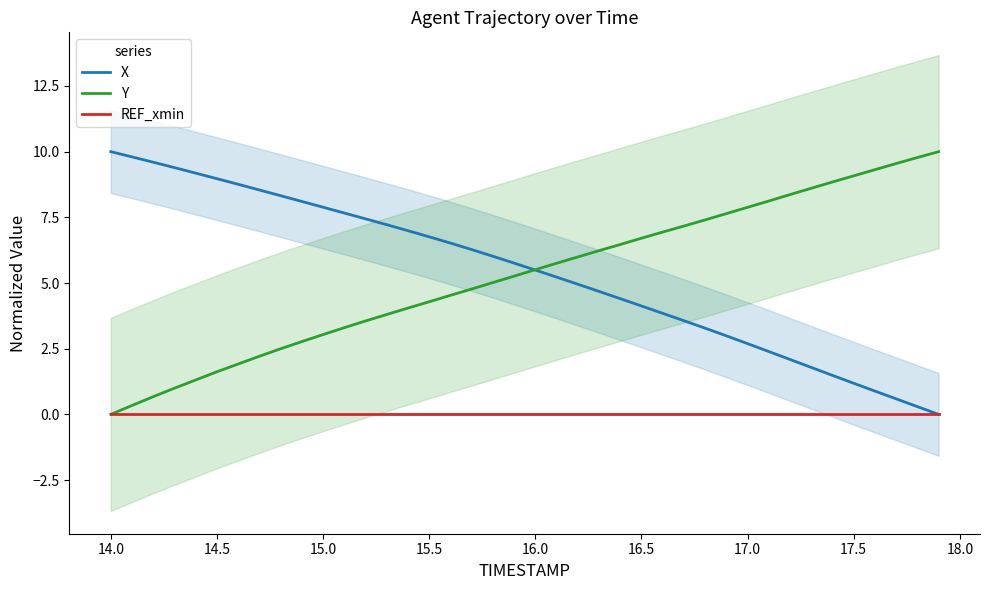

How many positive values does the X series have?

39